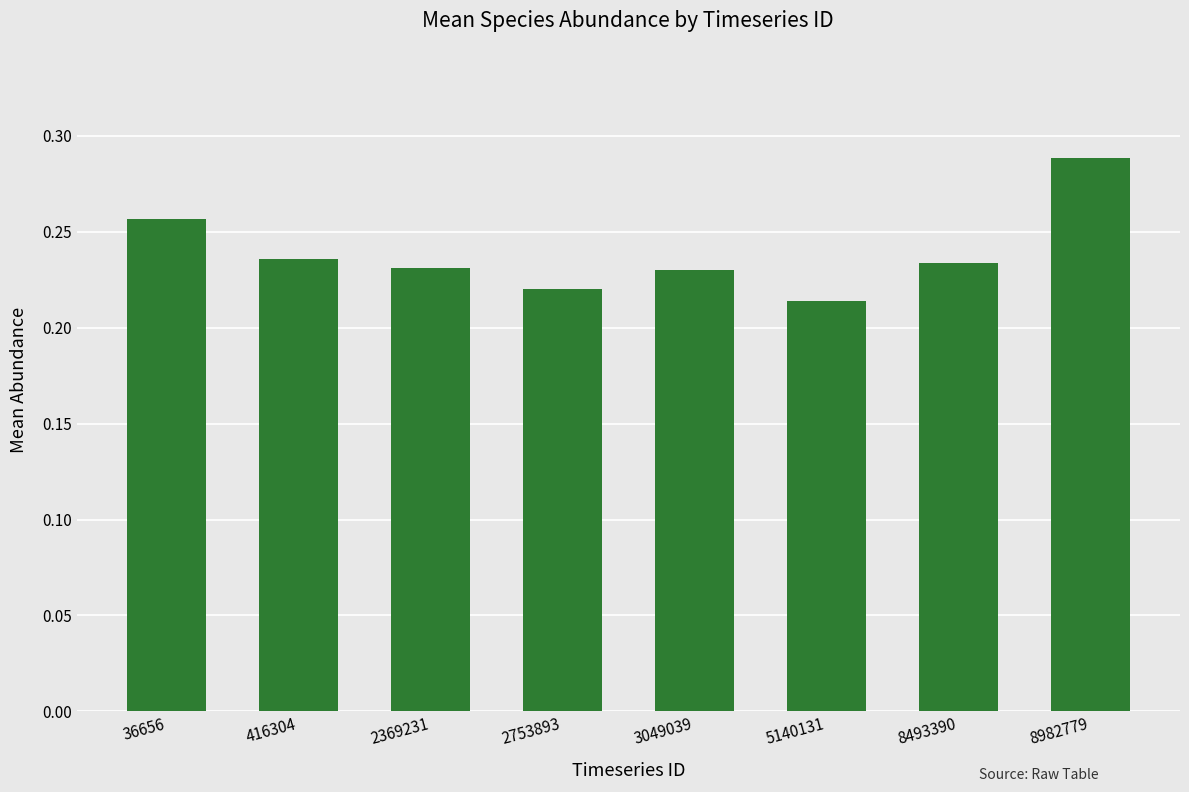

How many bars are there in total?

8